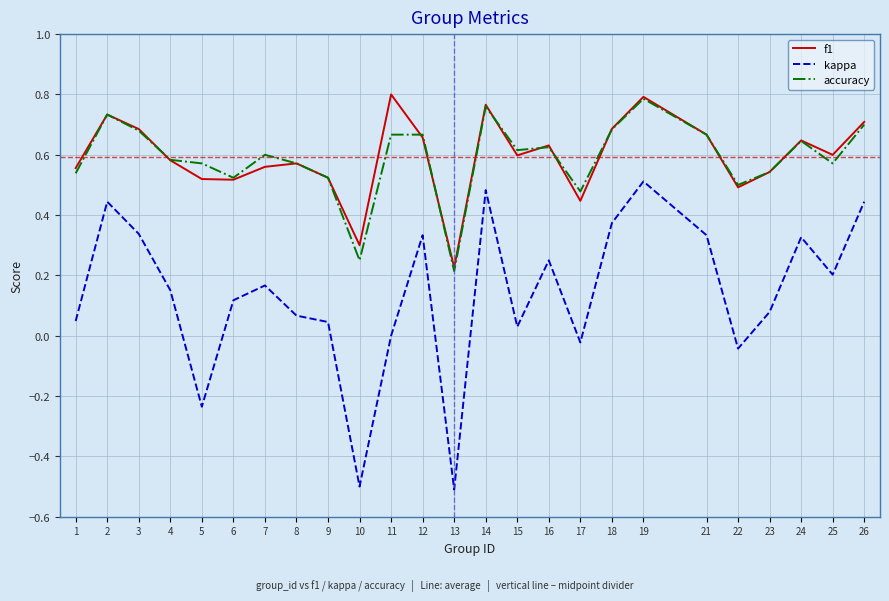

How many interior local valleys does the kappa series have?

7